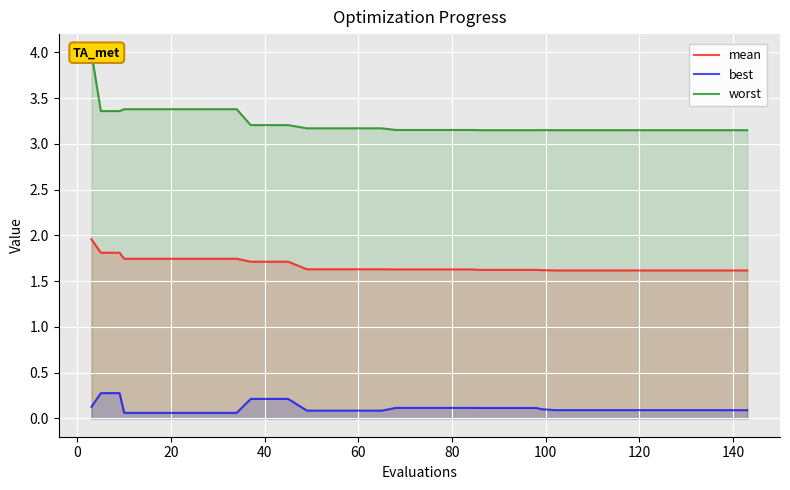

What is the difference between the maximum and minimum values in the best series?

0.2